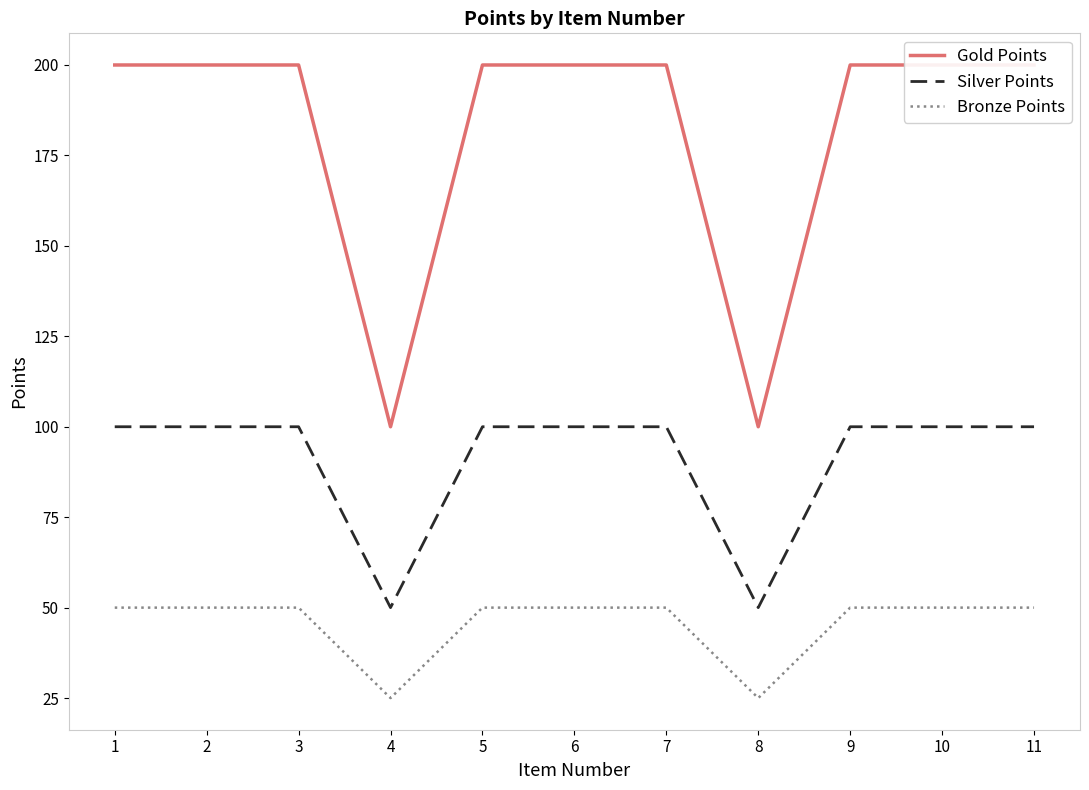

What value does the Silver Points series have at 8?

50